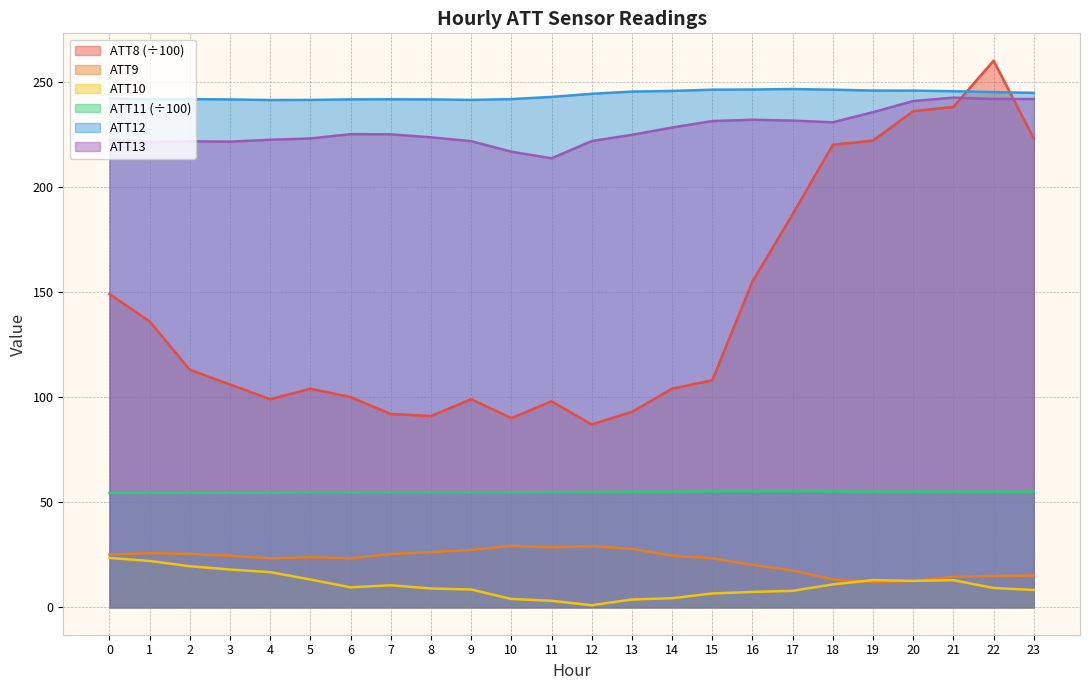

The ATT12 series shows 383.1 at 20. True or false?

False